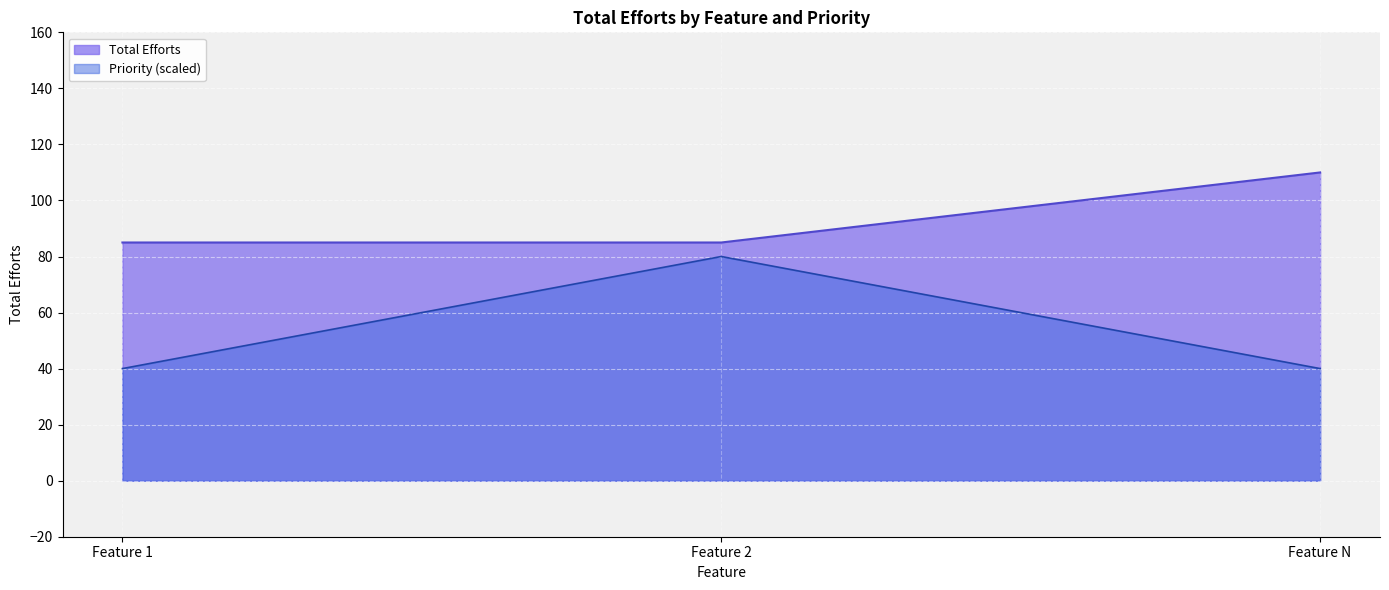

How many lines are shown in the chart?

2